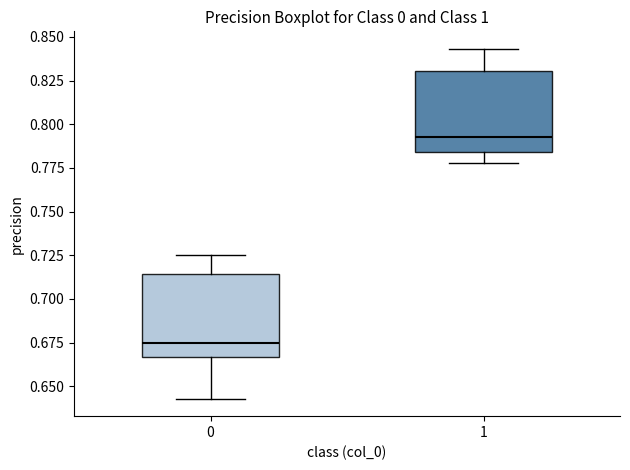

Which box has the lowest median line?

0